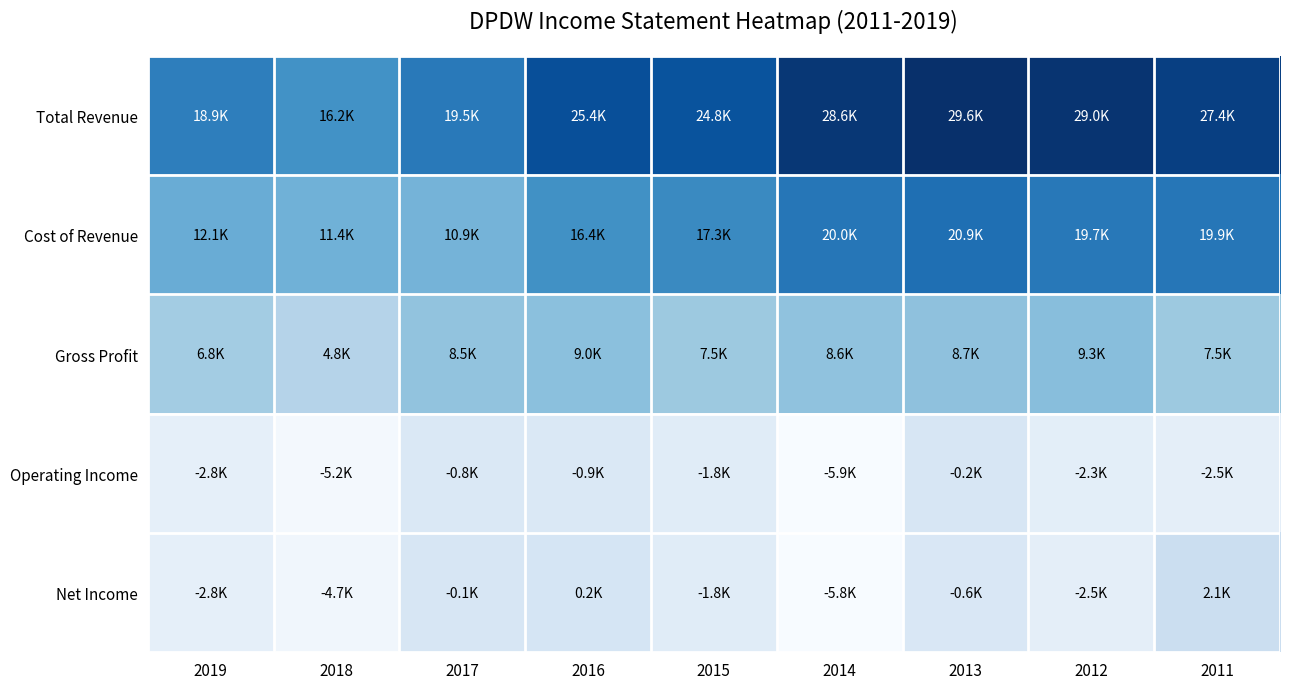

Which series has the largest total across all categories?

Total Revenue